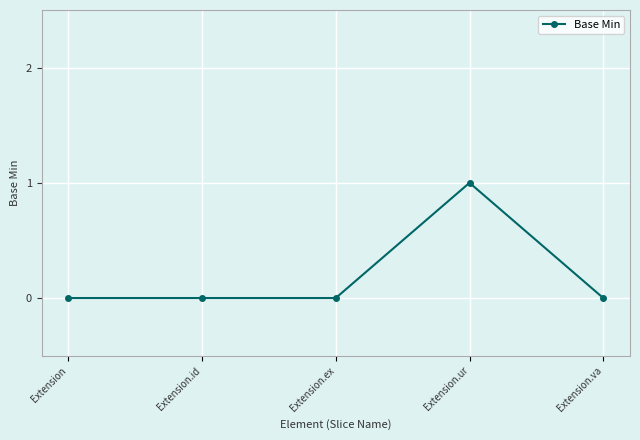

How many categories are shown in the chart?

5